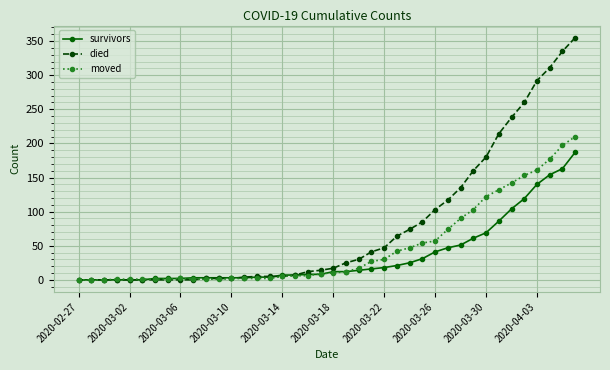

Which series has the largest total across all categories?

died